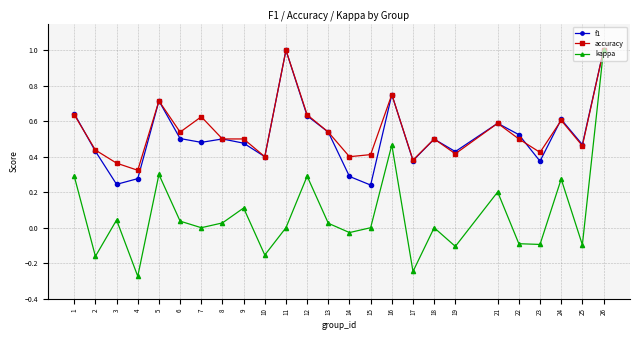

Is it true that f1 equals 0.7 at 8?

False